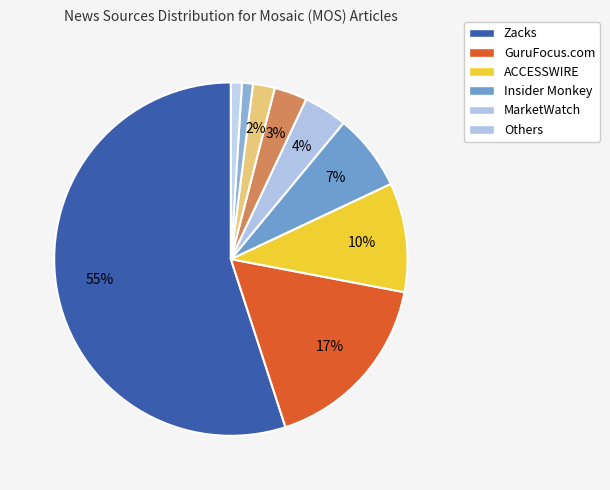

How many segments does this pie chart have?

9